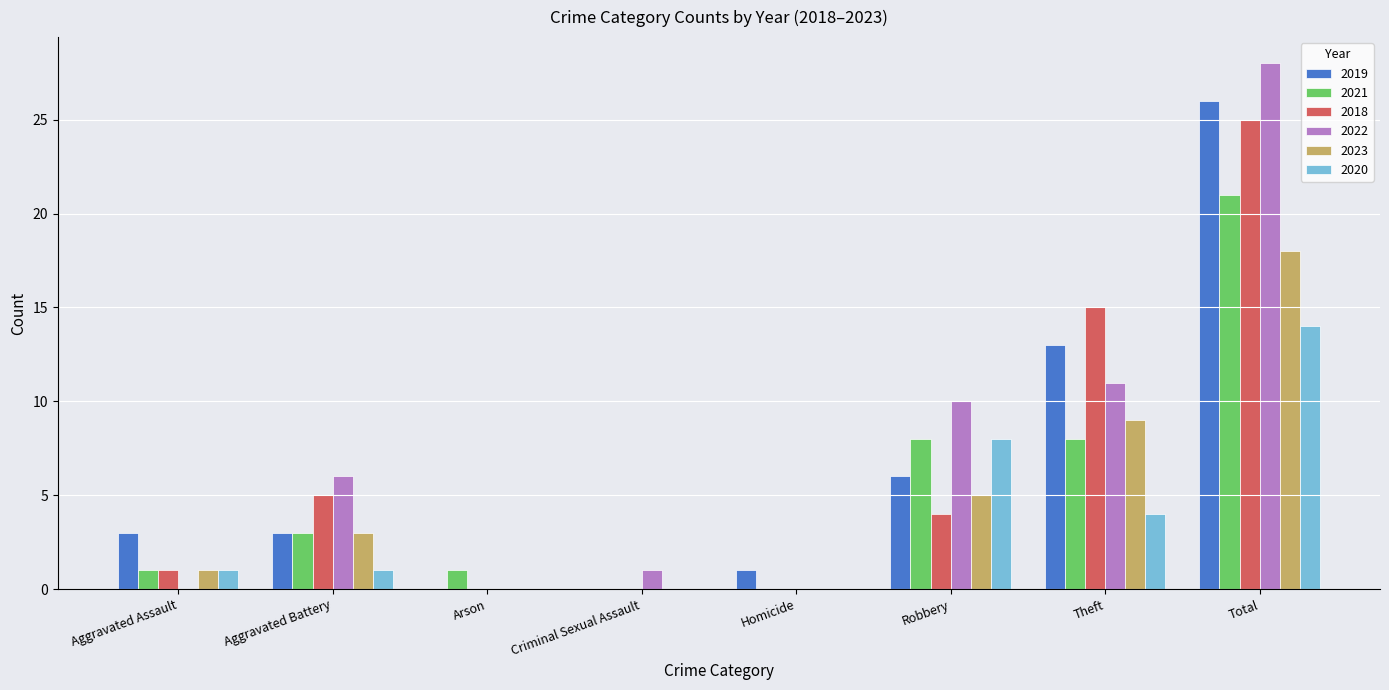

What is the total value across all series at Homicide?

1